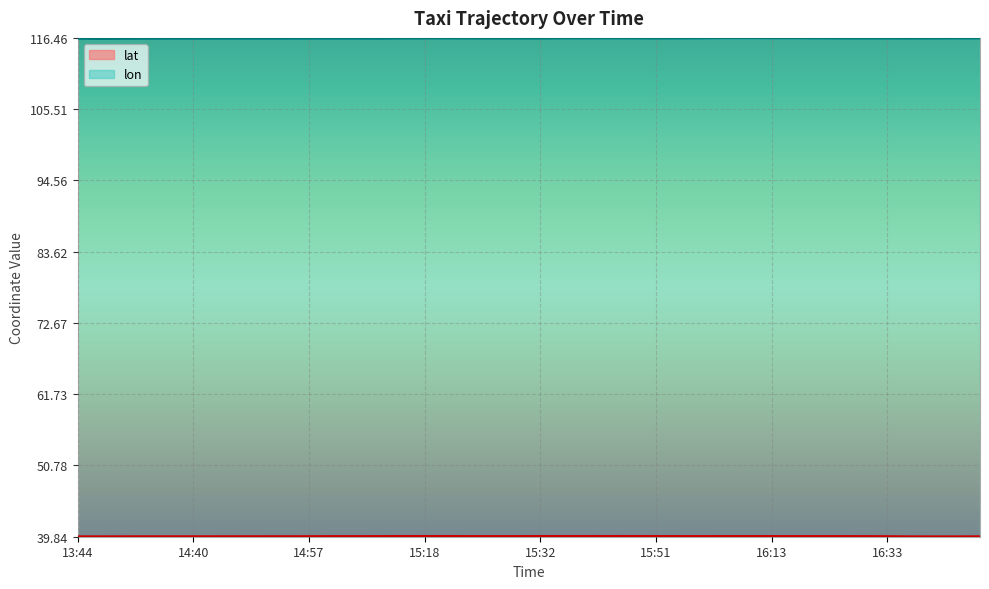

Where is the first local maximum for lon?

14:40